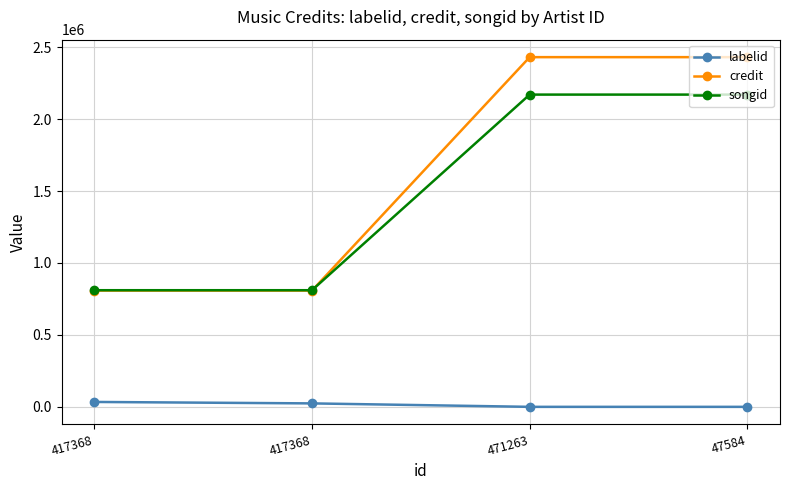

Reading left to right, transcribe all the data shown in this chart.

labelid: 417368=34029	417368=23969	471263=-1	47584=-1
credit: 417368=808026	417368=808026	471263=2430184	47584=2430184
songid: 417368=810494	417368=810494	471263=2169937	47584=2169937